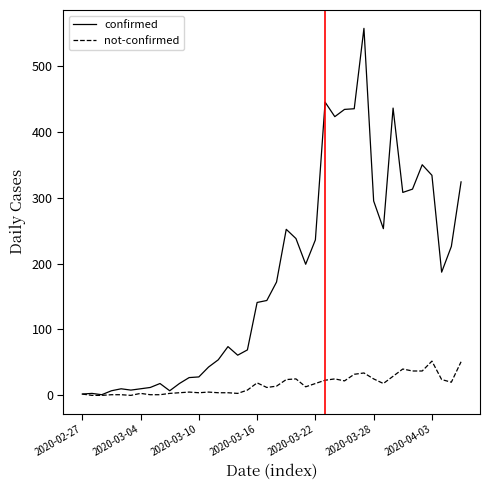

What is the greatest value displayed?

557